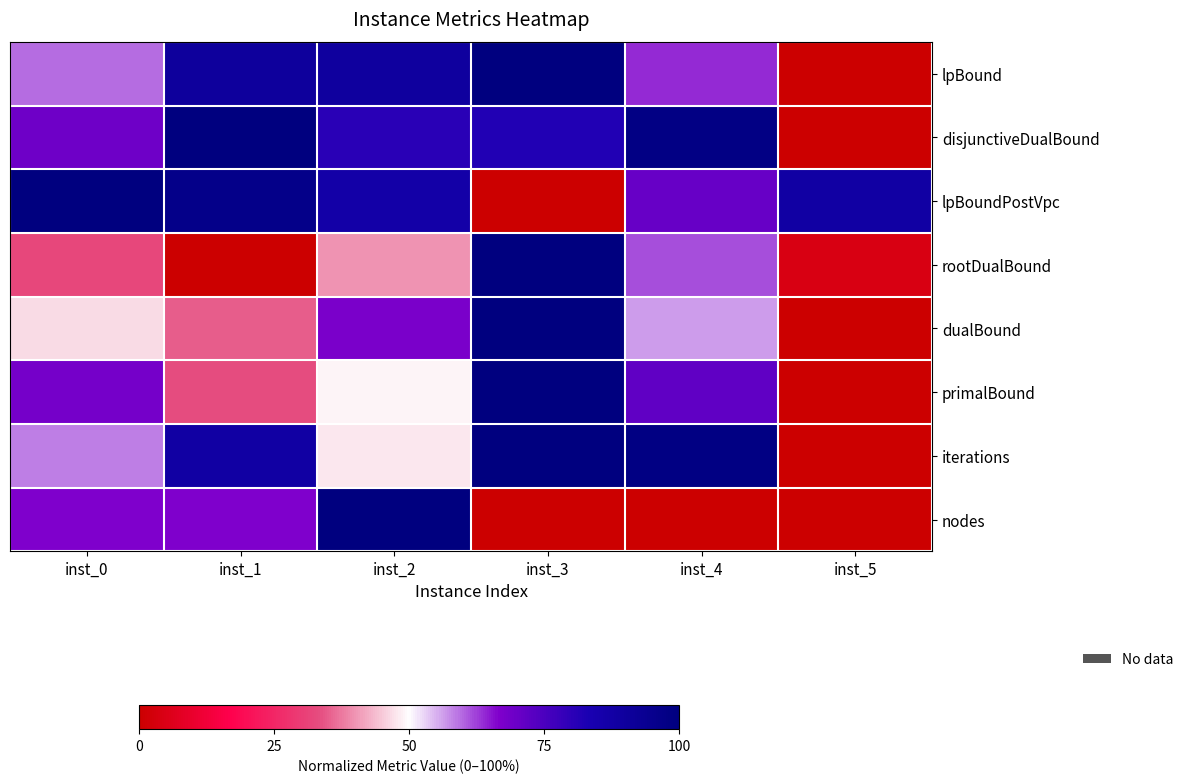

Which has a higher value, inst_0 or inst_5?

inst_0